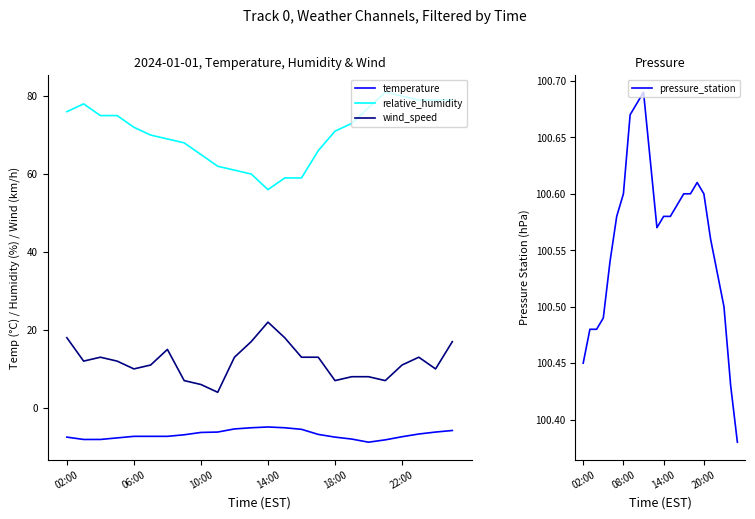

Is it true that relative_humidity equals 76.0 at 02:00?

True